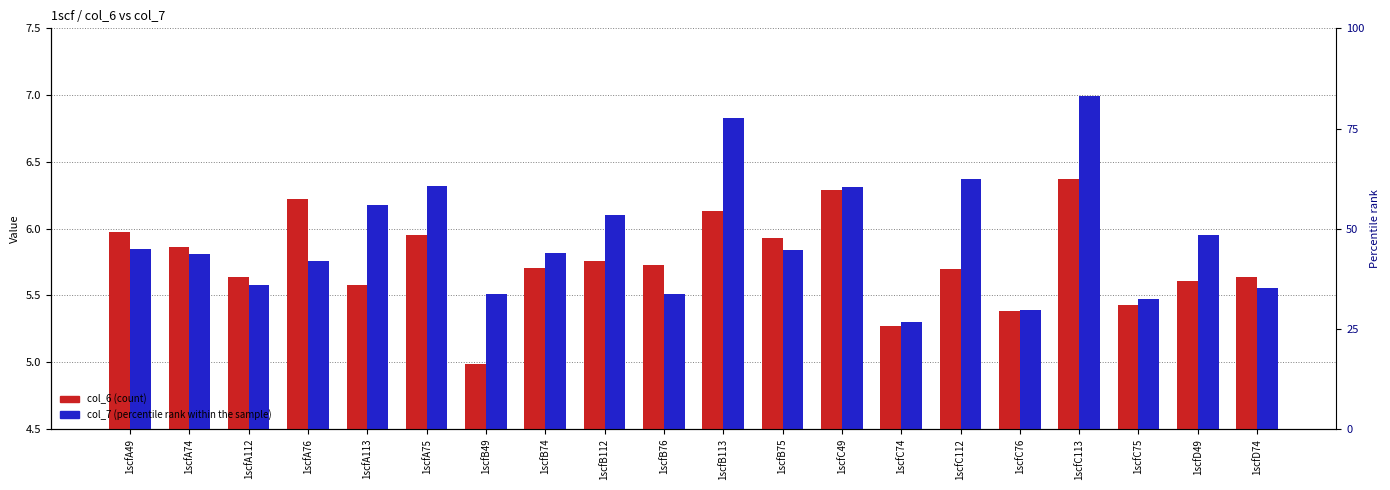

True or false: col_7 (percentile rank within the sample) has a value of 5.4 at 1scfC76.

True